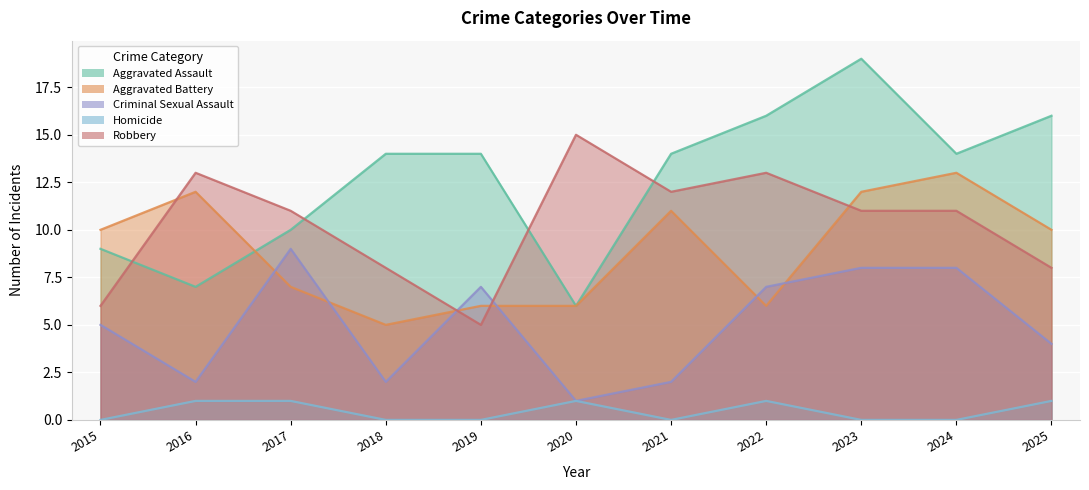

What is the value of the Aggravated Assault point at the 10th from the left?

14